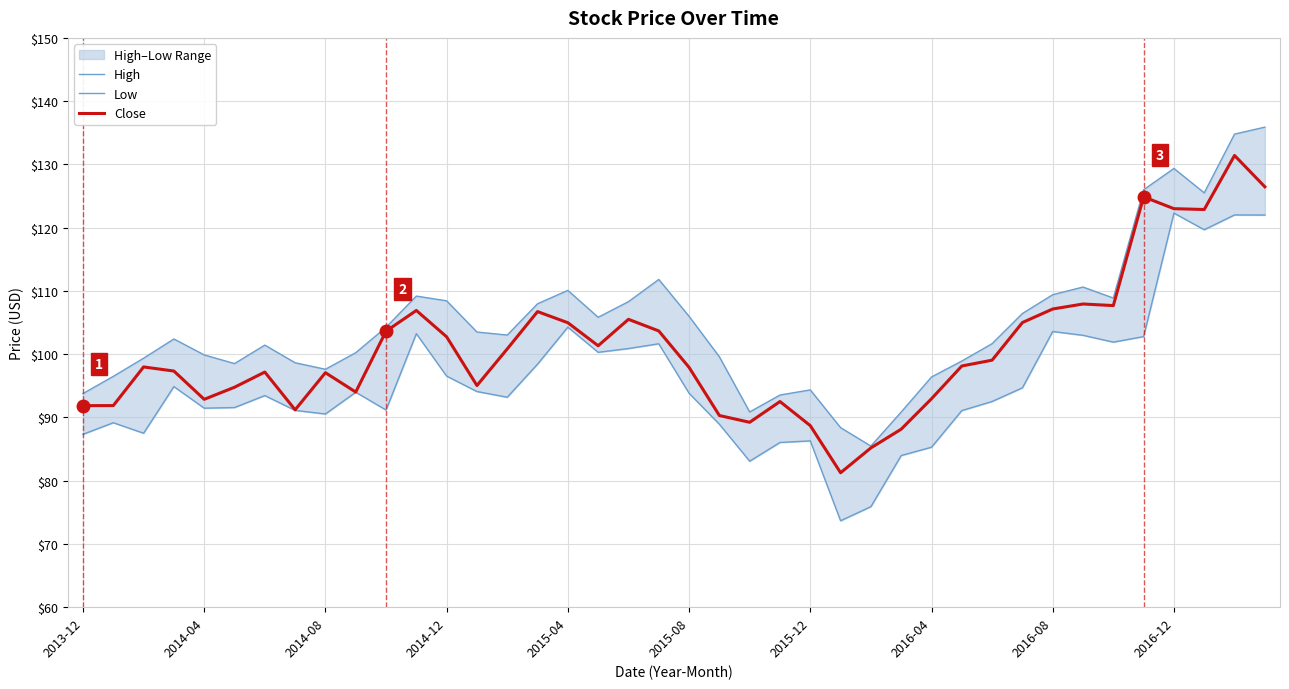

What is the maximum value for Close?

131.4